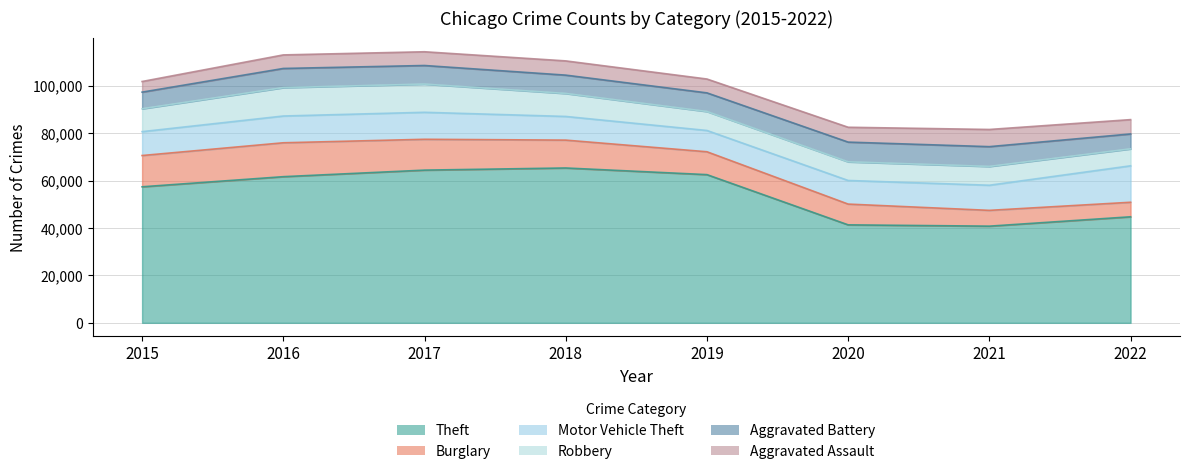

What are all the series names shown in the legend?

Theft, Burglary, Motor Vehicle Theft, Robbery, Aggravated Battery, Aggravated Assault